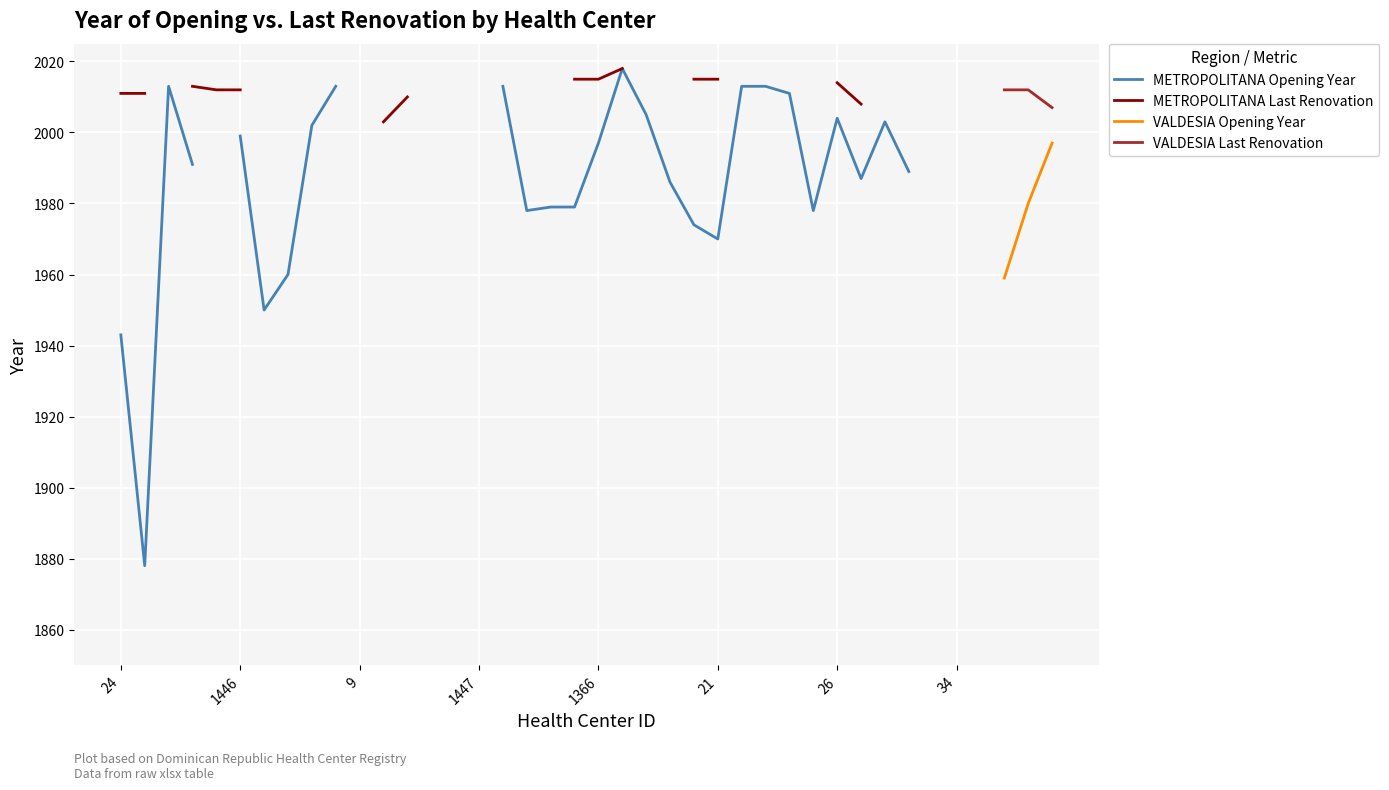

The value of METROPOLITANA Opening Year at 21 is 743.3. True or false?

False